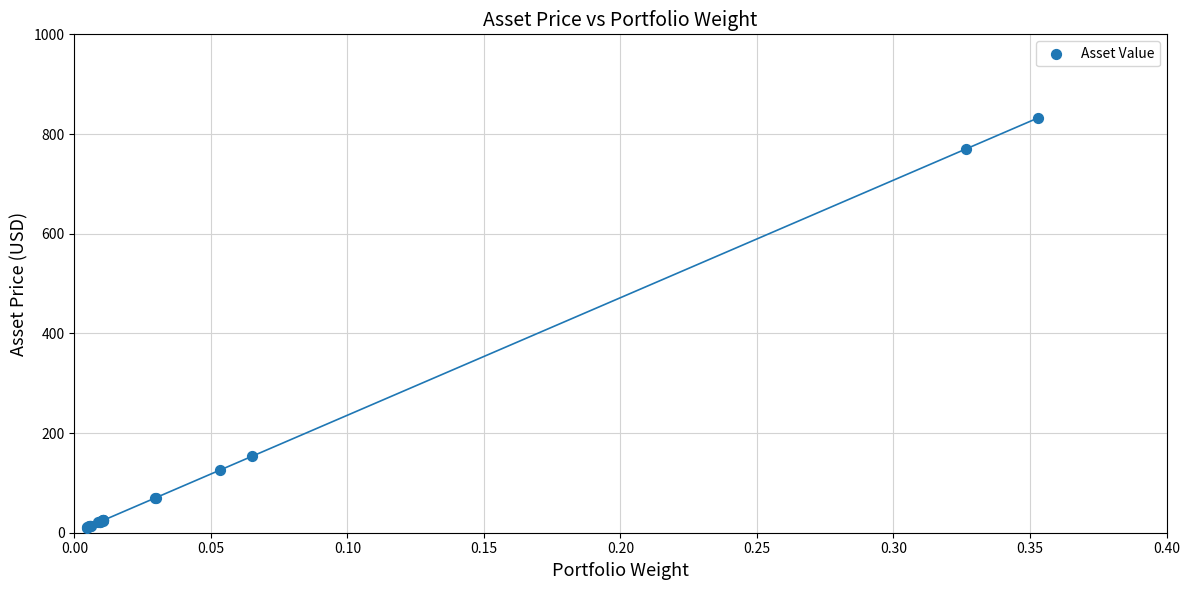

What Y value in the scatter plot is closest to 421?

153.2